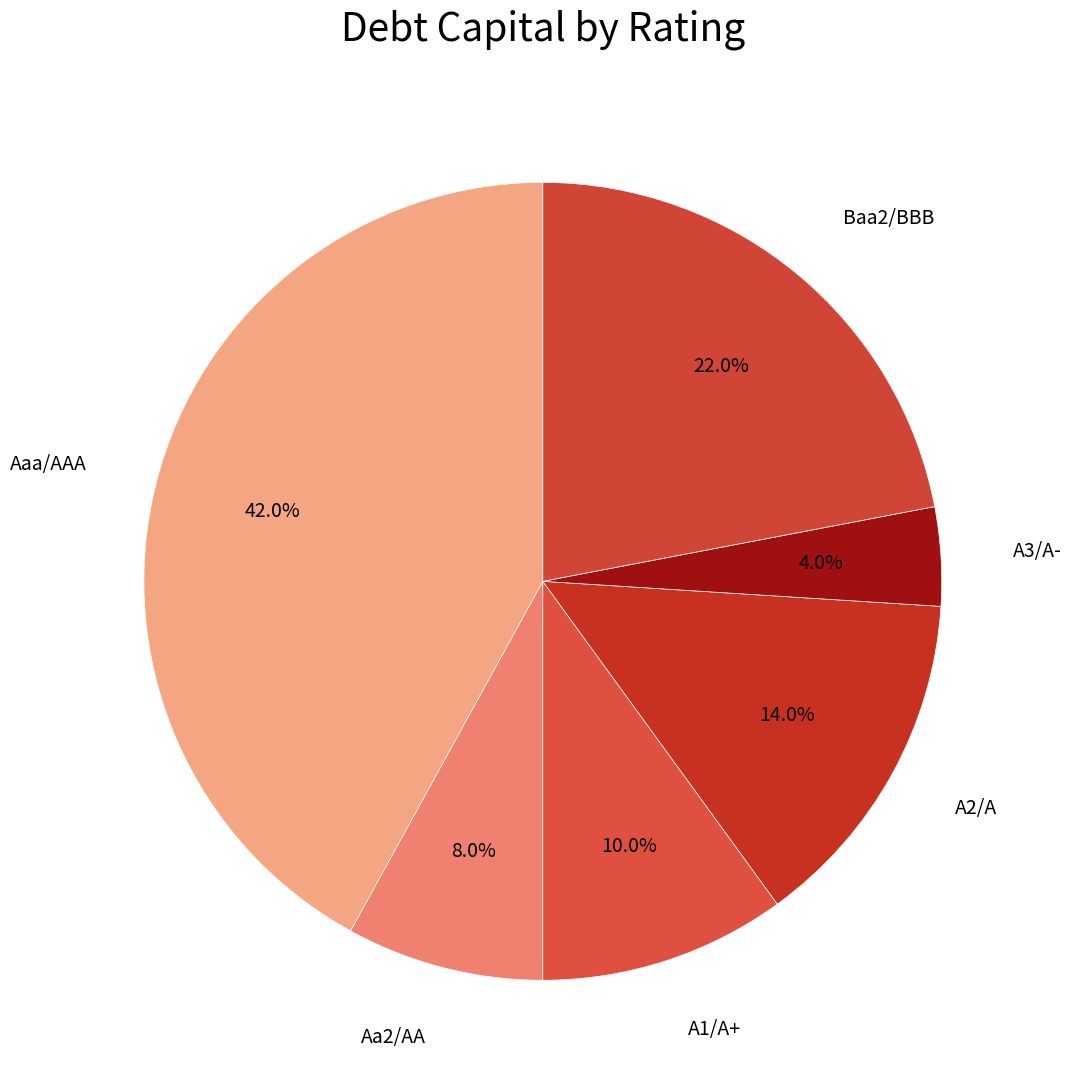

Is there any slice that represents more than half of the pie?

No